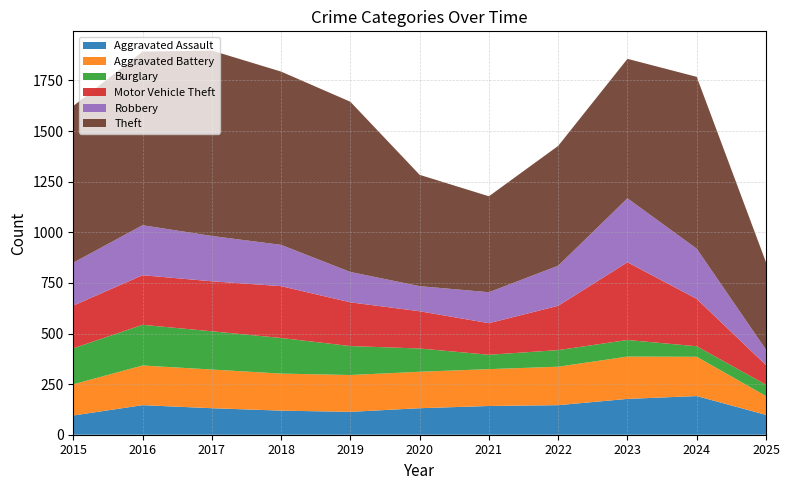

Reading left to right, what are all the values shown in this chart?

Aggravated Assault: 2015=95	2016=146	2017=131	2018=119	2019=113	2020=131	2021=142	2022=146	2023=177	2024=191	2025=98
Aggravated Battery: 2015=154	2016=196	2017=191	2018=183	2019=182	2020=180	2021=182	2022=190	2023=209	2024=194	2025=93
Burglary: 2015=178	2016=201	2017=189	2018=176	2019=143	2020=115	2021=71	2022=82	2023=82	2024=52	2025=56
Motor Vehicle Theft: 2015=211	2016=245	2017=247	2018=256	2019=216	2020=184	2021=156	2022=219	2023=384	2024=234	2025=97
Robbery: 2015=212	2016=247	2017=224	2018=204	2019=150	2020=124	2021=153	2022=198	2023=316	2024=248	2025=76
Theft: 2015=774	2016=858	2017=916	2018=856	2019=841	2020=550	2021=474	2022=592	2023=689	2024=849	2025=432